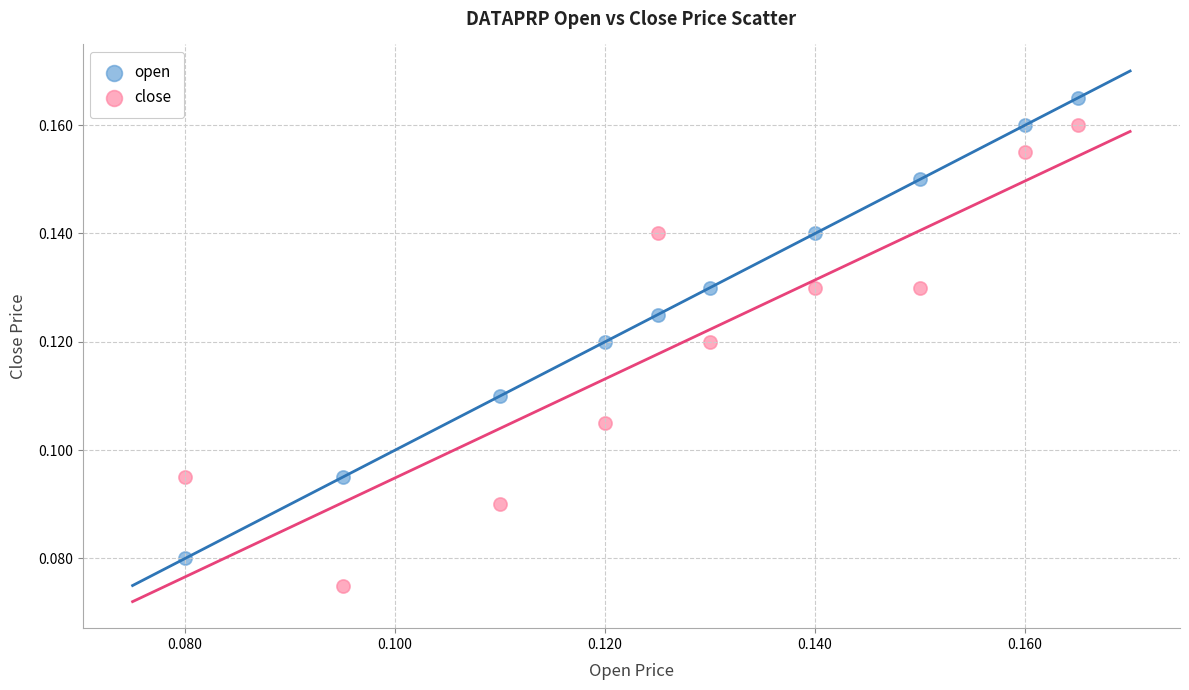

Which series reaches the minimum Y coordinate?

close